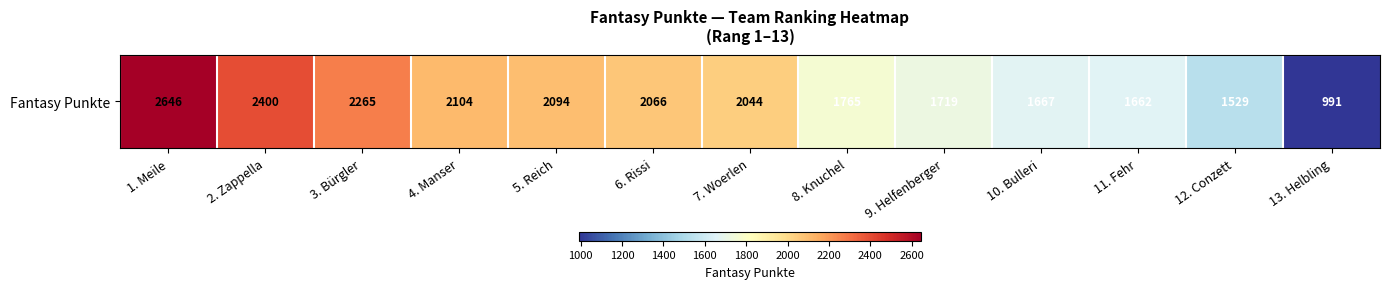

At which label is the value closest to 1818?

8. Knuchel